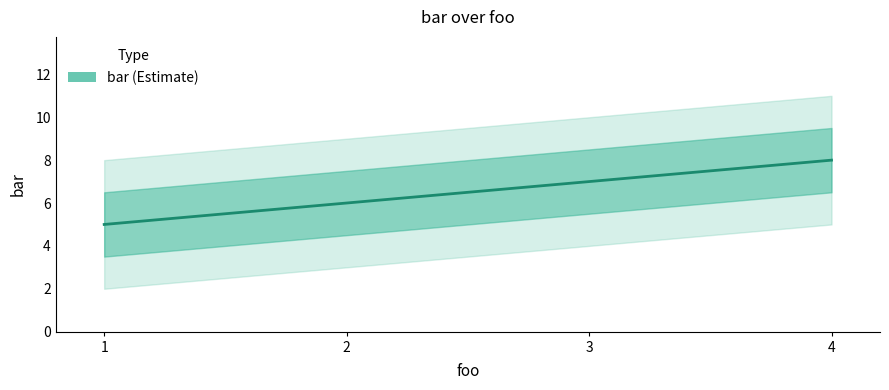

True or false: the data has more than 0 interior local peaks.

False